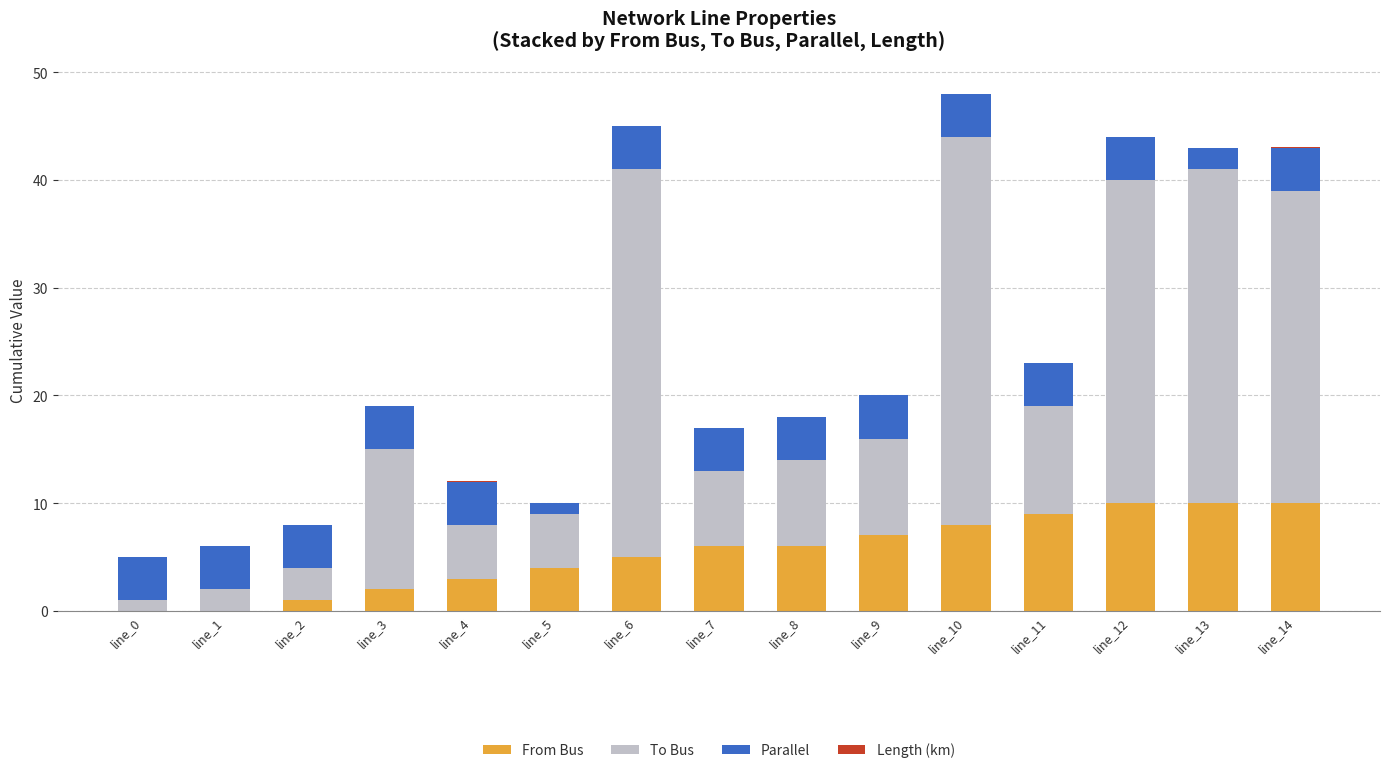

What is the highest value of the From Bus series?

10.0